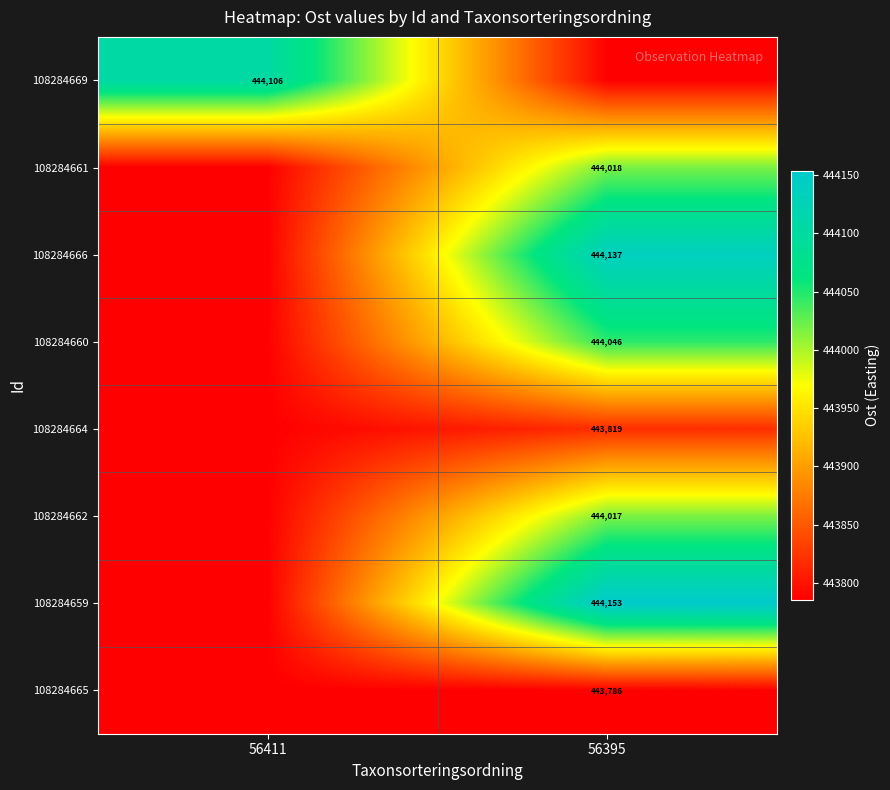

Is the value of 108284664 at 56395 greater than the value of 108284666 at 56395?

No